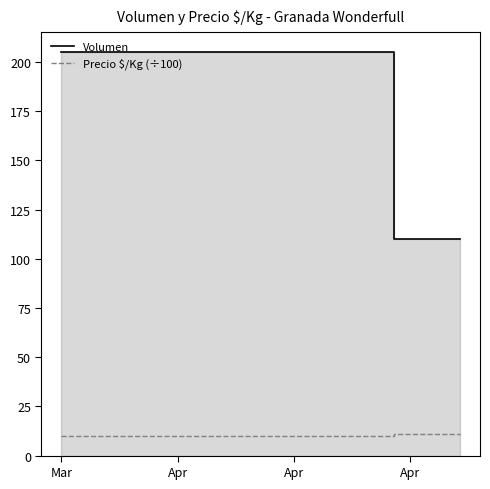

Rank the series by their average value, from lowest to highest.

Precio $/Kg (÷100), Volumen